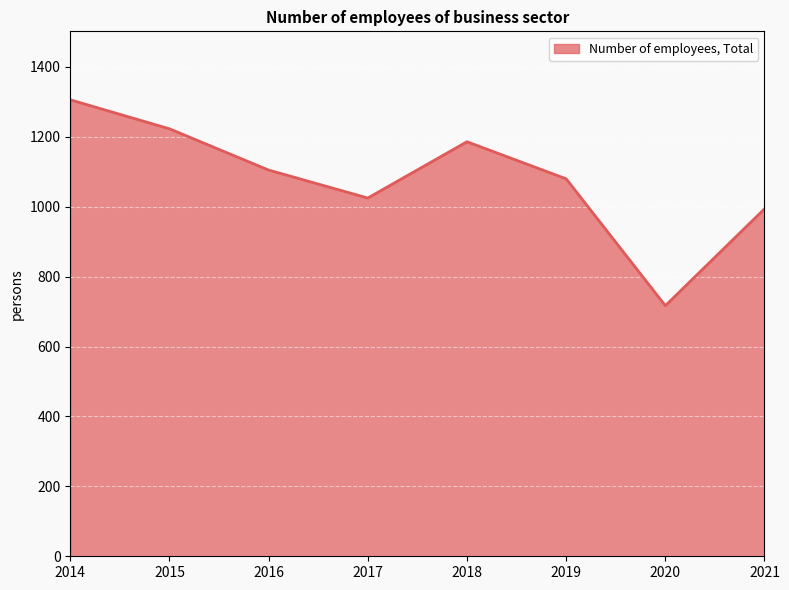

The chart shows a value of 728 at 2018. True or false?

False